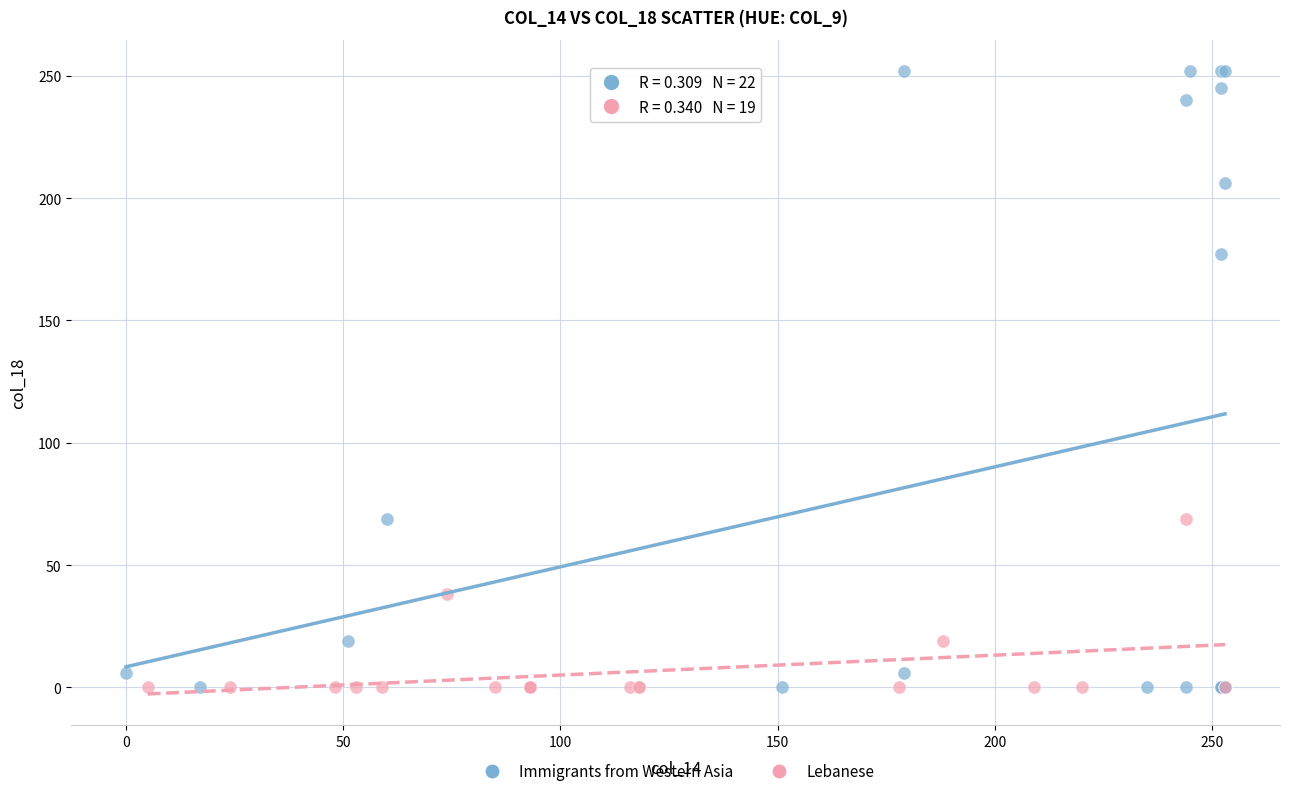

Which series has the largest Y range (max minus min)?

Immigrants from Western Asia